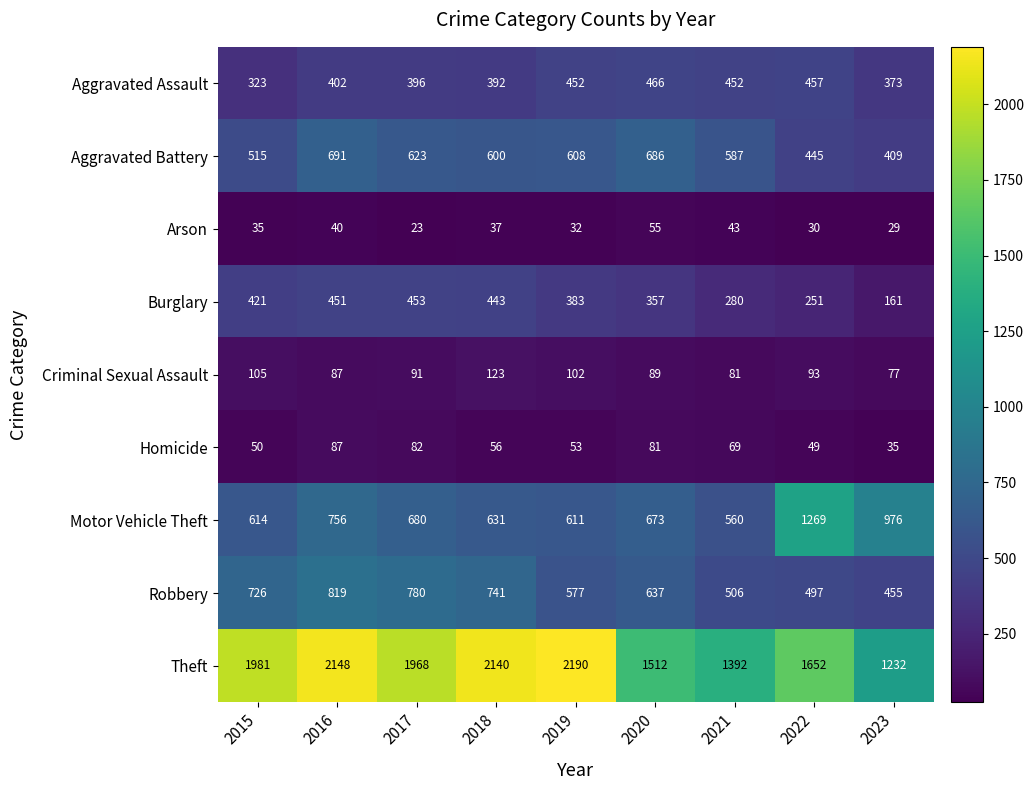

At which category is the sum across all series the highest?

2016